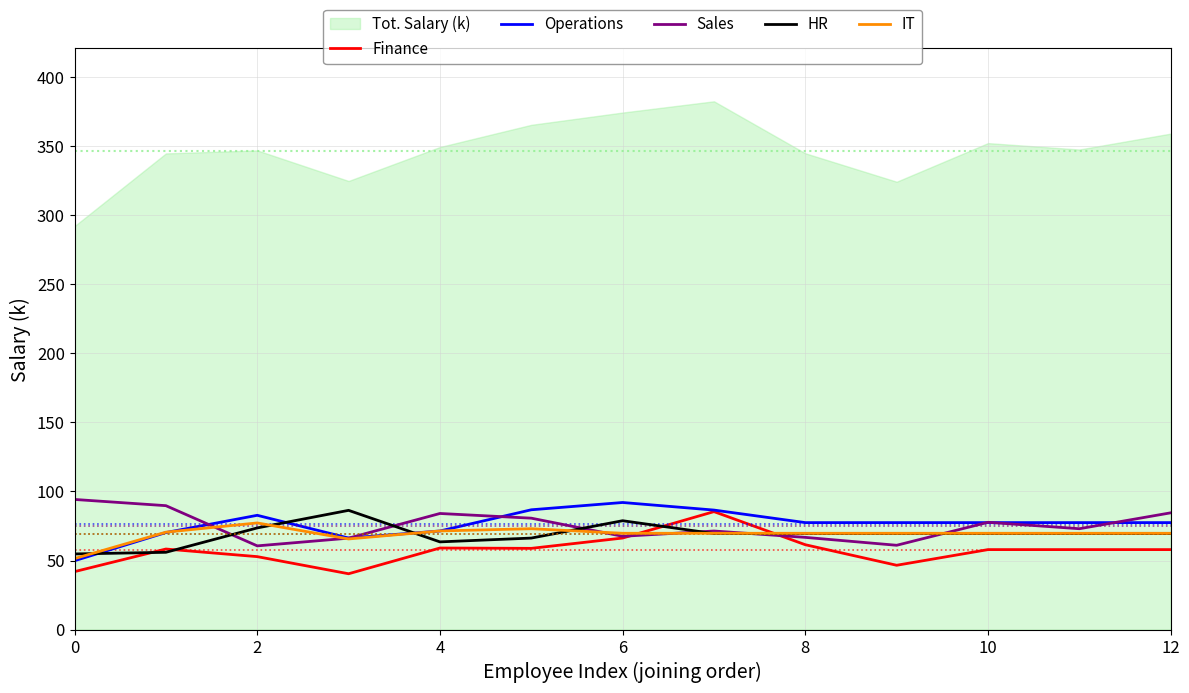

The value of Operations at 8 is 24.2. True or false?

False